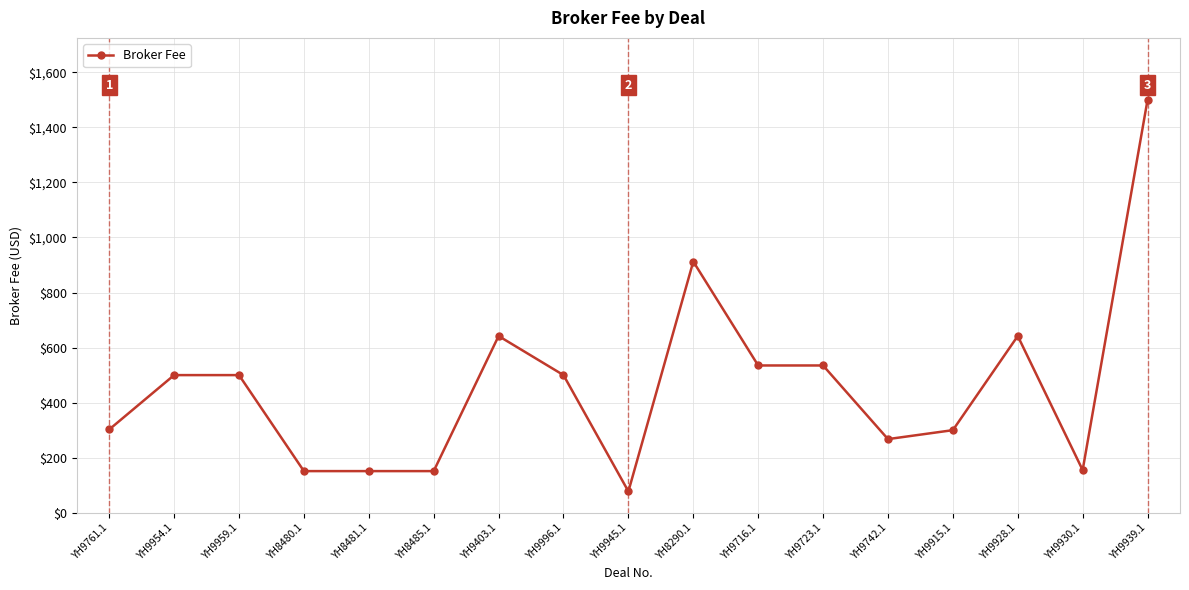

What is the ratio of the value at YH8481.1 to the value at YH9742.1?

0.6